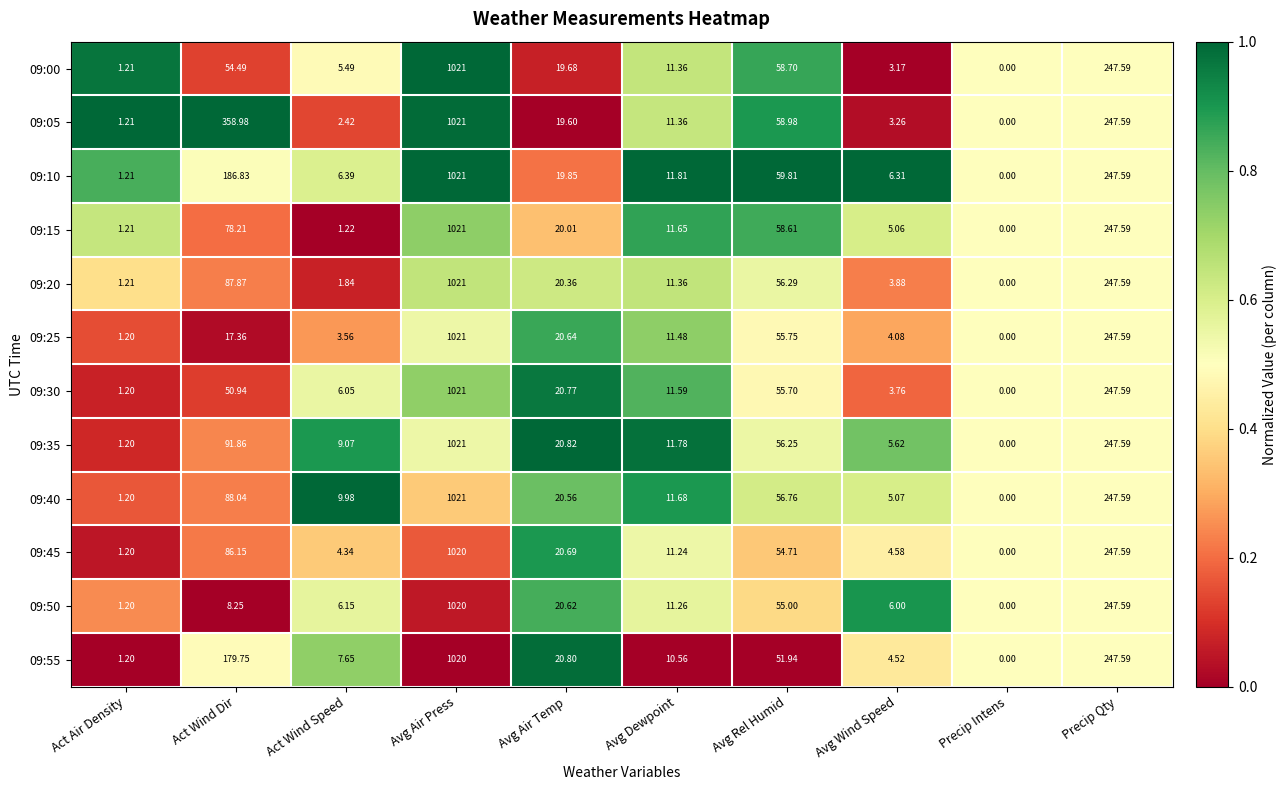

List the labels in order of 09:30 value, largest first.

Avg Air Press, Precip Qty, Avg Rel Humid, Act Wind Dir, Avg Air Temp, Avg Dewpoint, Act Wind Speed, Avg Wind Speed, Act Air Density, Precip Intens